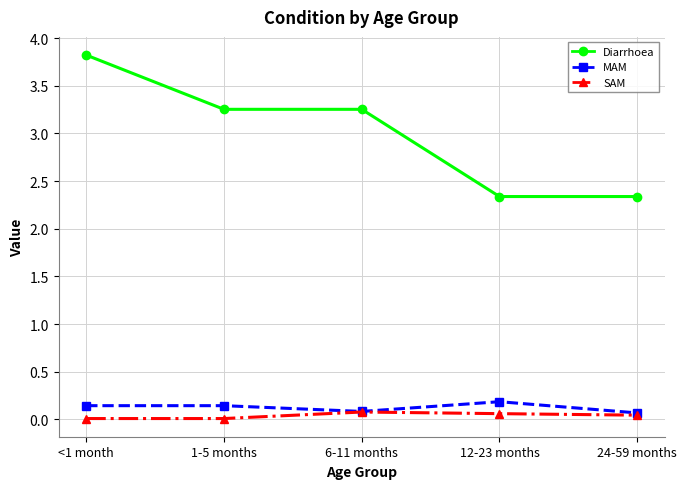

Is it true that MAM equals 0.3 at 1-5 months?

False